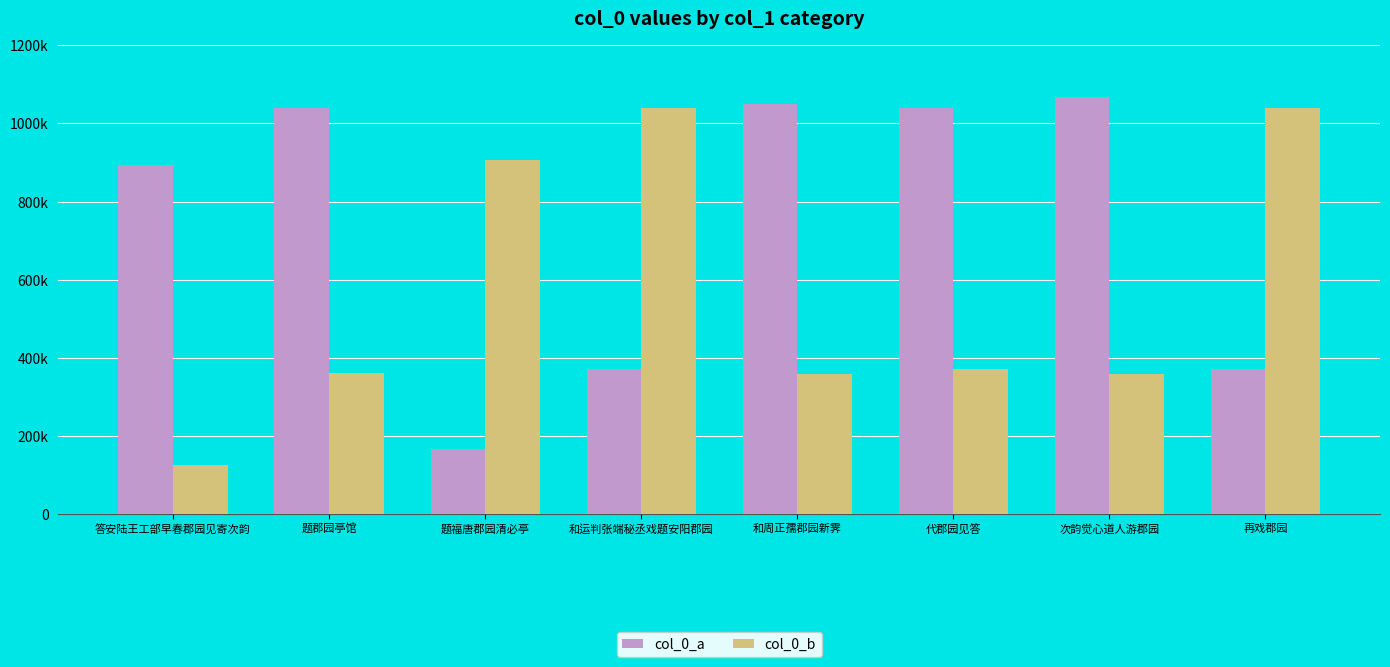

Reading left to right, transcribe all the data shown in this chart.

col_0_a: 892916	1040274	166974	372444	1049482	1039590	1066806	372445
col_0_b: 124922	361254	906216	1039589	358851	372510	357764	1039591